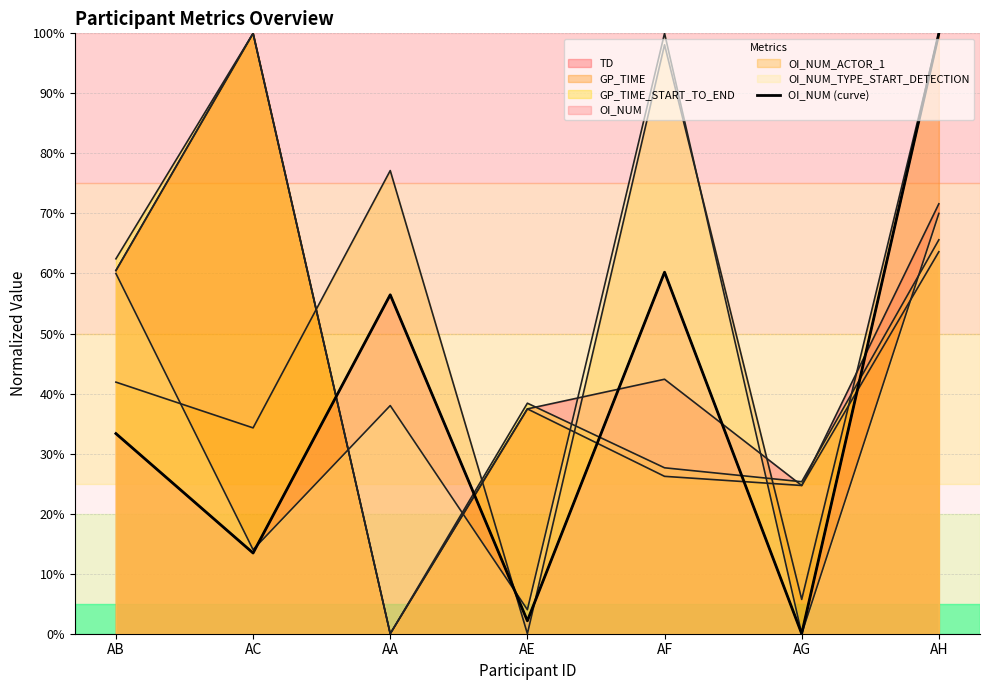

How many lines are shown in the chart?

1